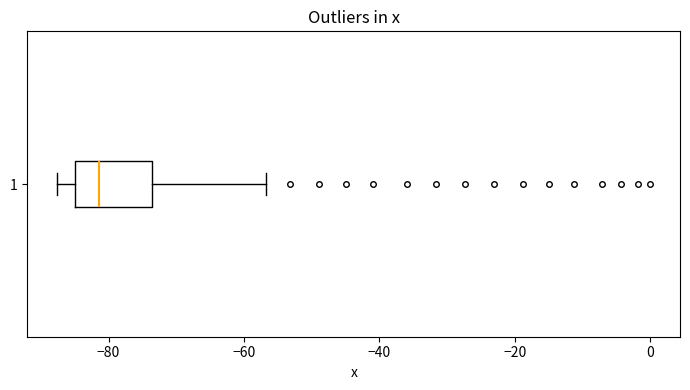

Where does the median line of the box at y = 1 sit on the x-axis? The values are not printed on the chart, so give them approximately, as read against the axis.

-82